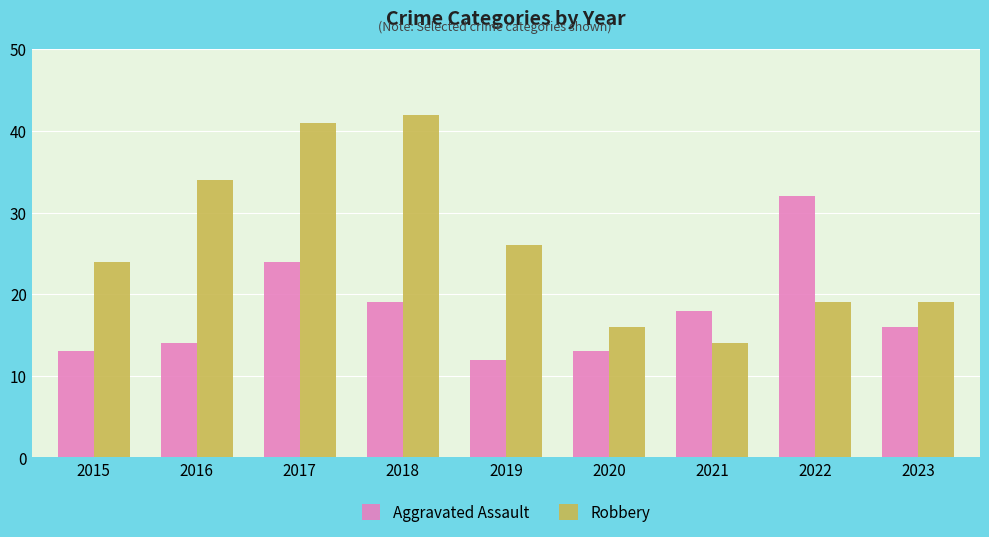

What is the approximate value of Aggravated Assault at 2021, to the nearest 10?

20